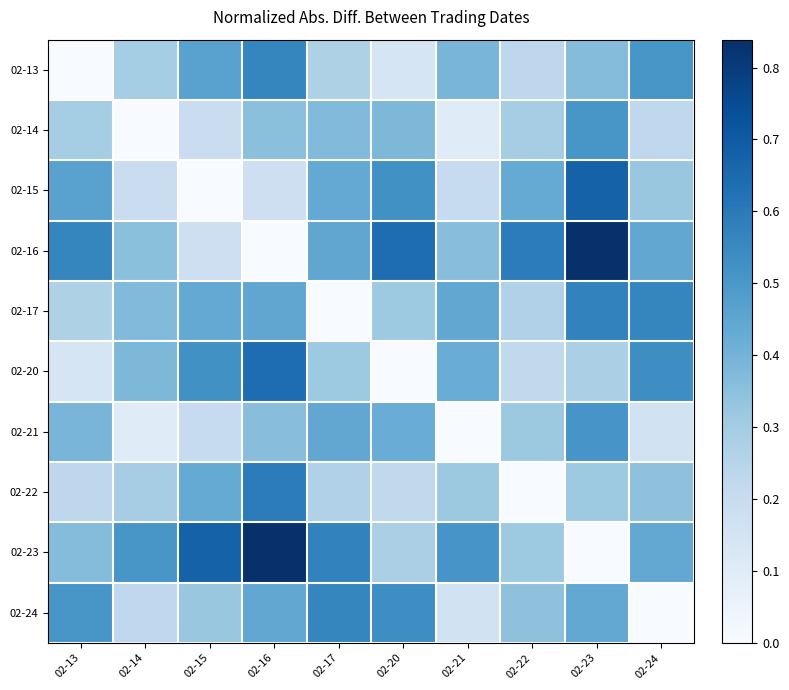

How many distinct data groups are displayed?

10